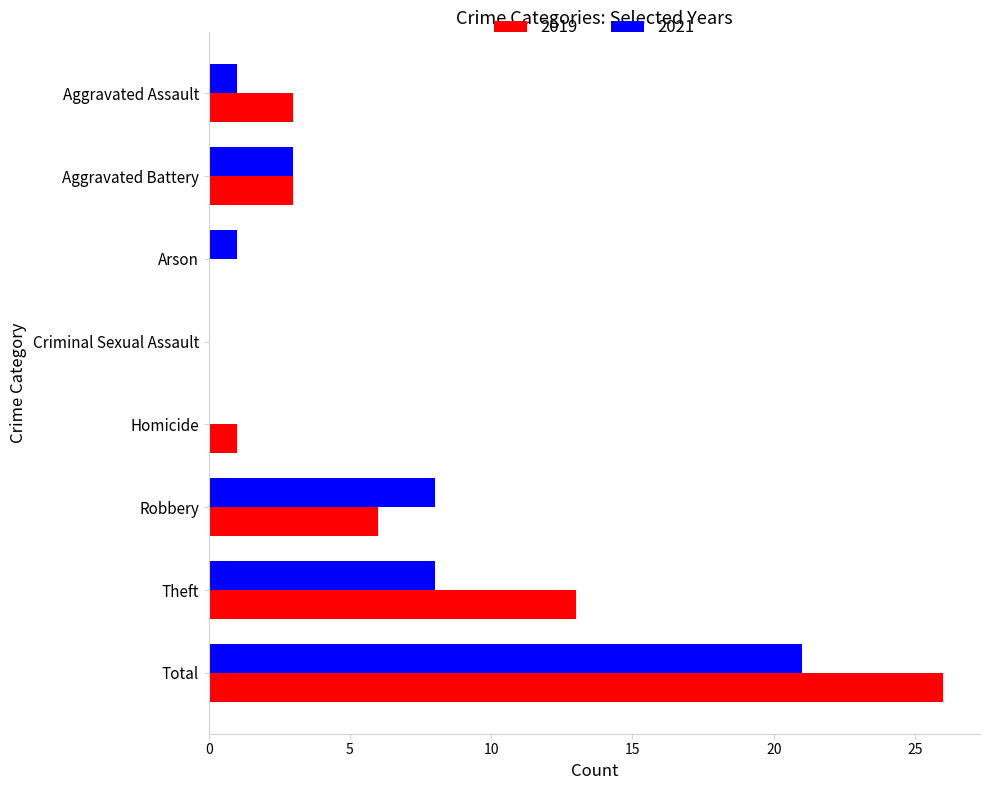

At which category is the sum across all series the highest?

Total